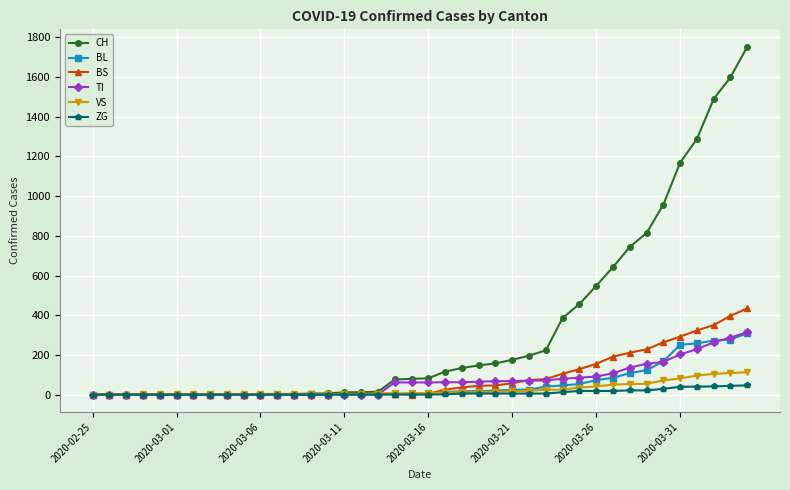

What is the greatest value displayed?

1753